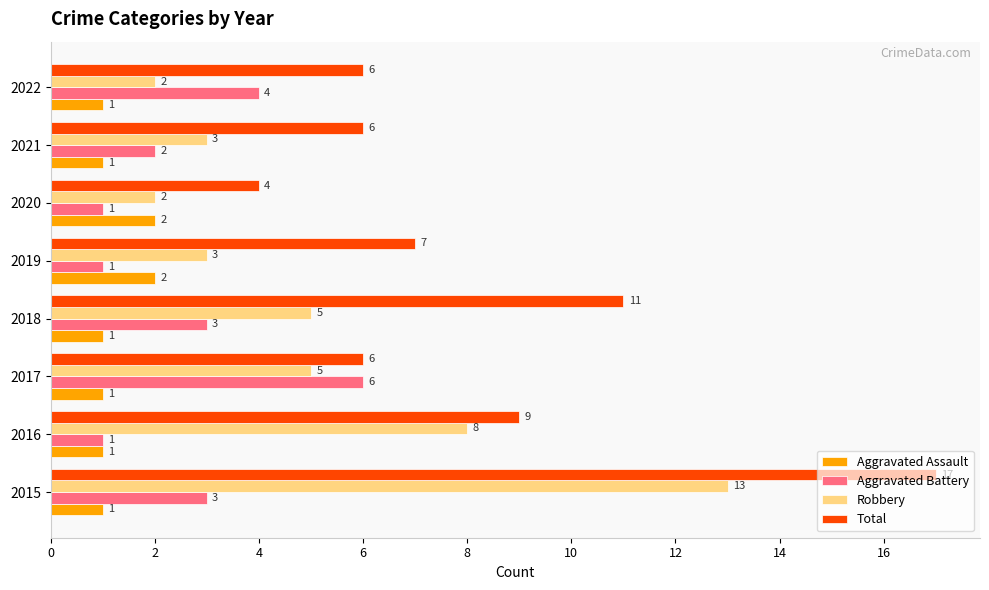

List the series in order of their overall mean, highest first.

Total, Robbery, Aggravated Battery, Aggravated Assault